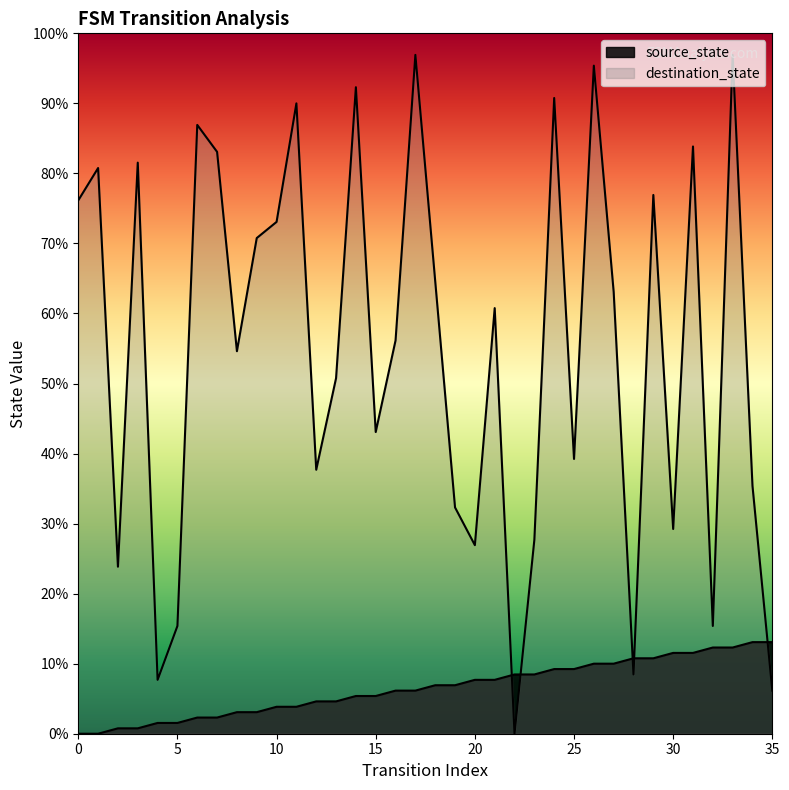

List the labels in order of destination_state value, smallest first.

22, 35, 4, 28, 5, 32, 2, 20, 23, 30, 19, 34, 12, 25, 15, 13, 8, 16, 21, 27, 18, 9, 10, 0, 29, 1, 3, 7, 31, 6, 11, 24, 14, 26, 17, 33